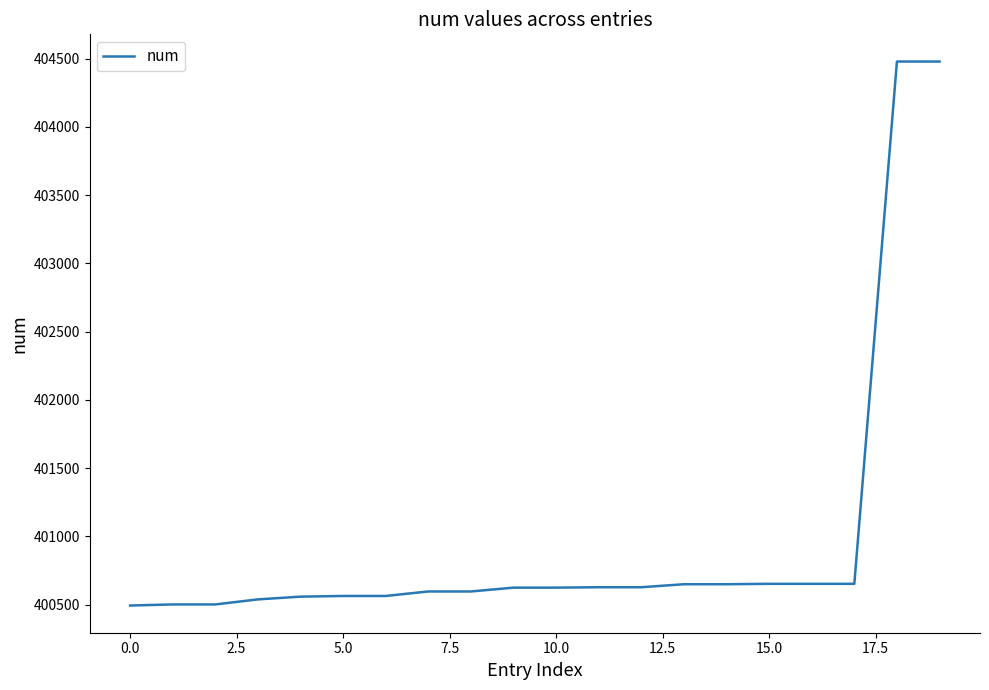

What is the minimum value shown in the chart?

400493